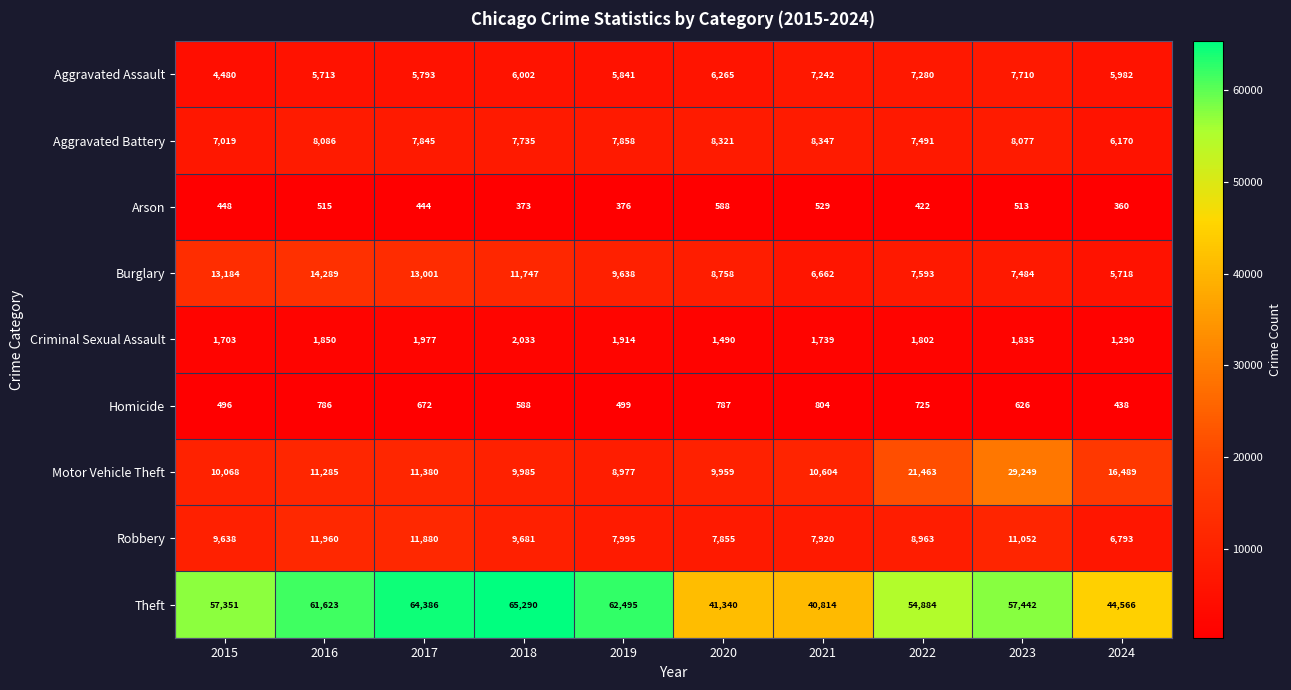

What is the highest value of the Aggravated Battery series?

8347